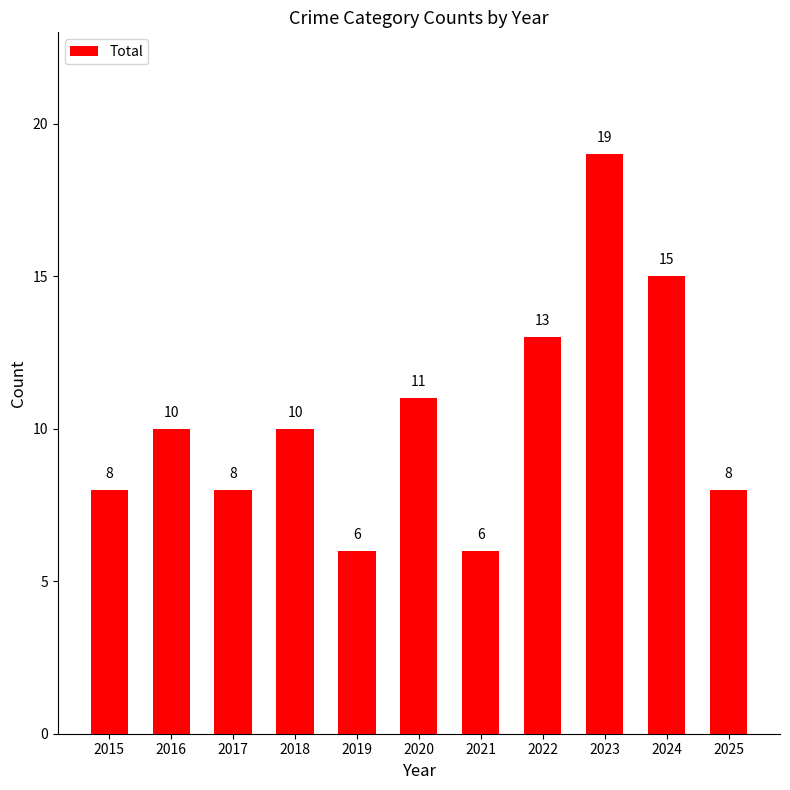

How many data points does each series have?

11